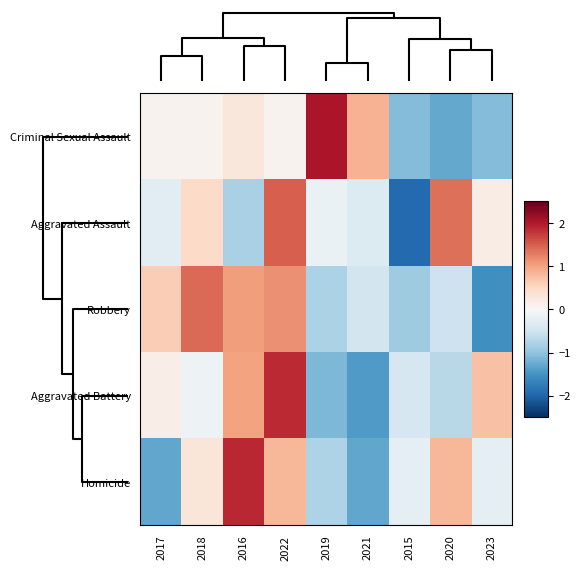

List the series in order of their peak value, lowest first.

Robbery, Aggravated Assault, Aggravated Battery, Homicide, Criminal Sexual Assault